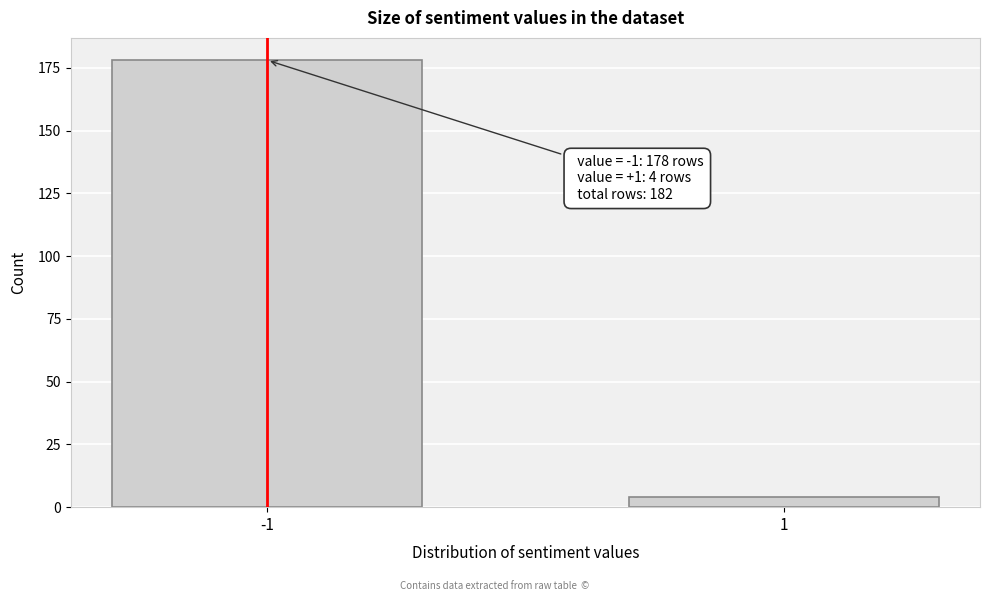

Reading left to right, what are all the values shown in this chart?

-1=178	1=4